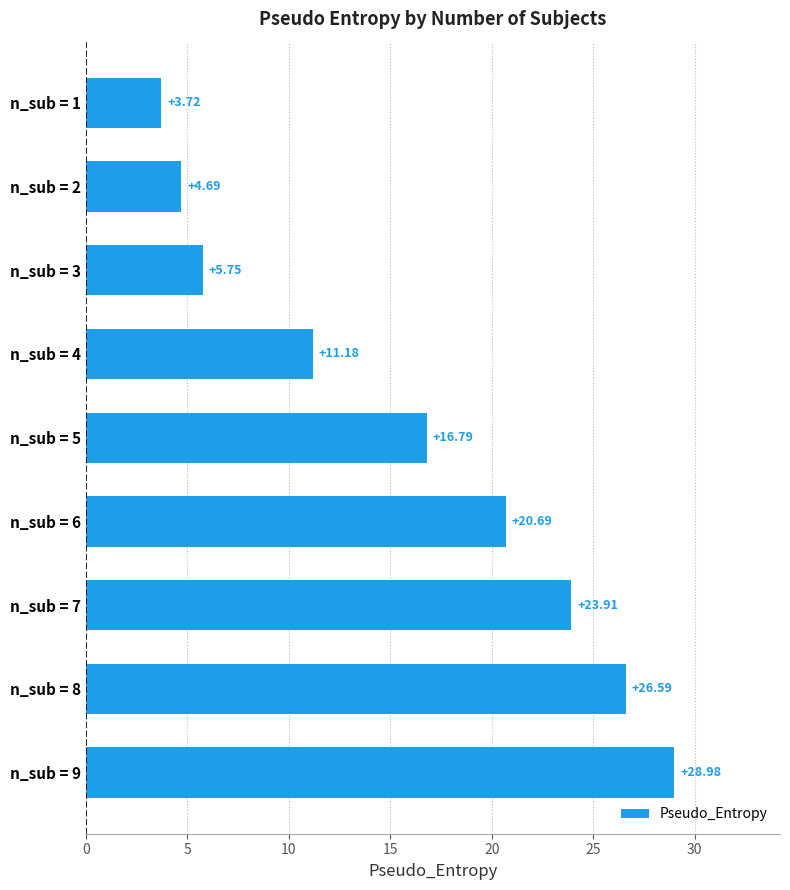

List the labels in order of value, smallest first.

n_sub = 1, n_sub = 2, n_sub = 3, n_sub = 4, n_sub = 5, n_sub = 6, n_sub = 7, n_sub = 8, n_sub = 9